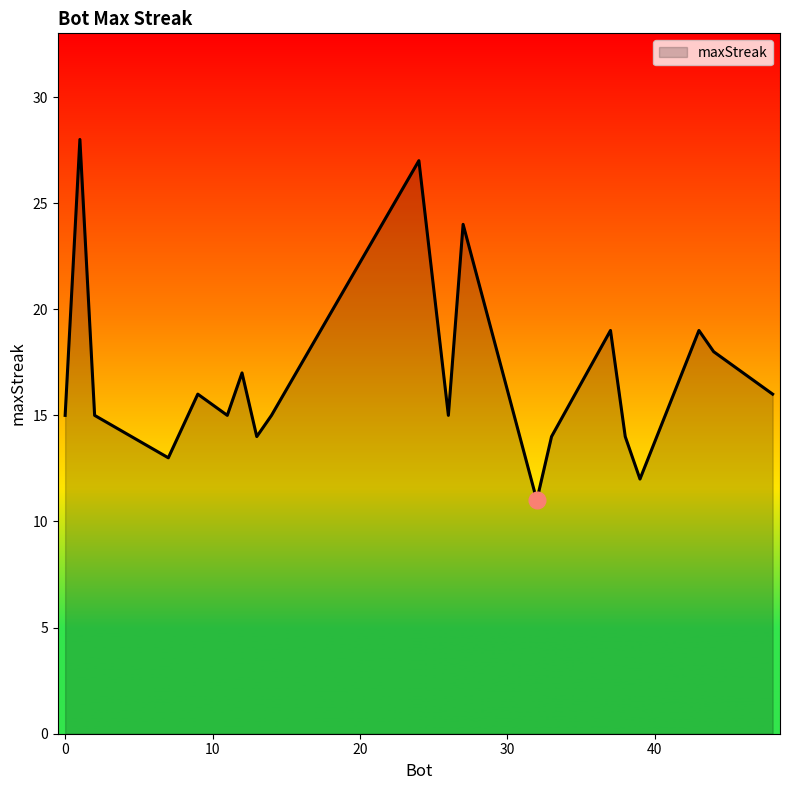

Does the chart have visible grid lines?

No